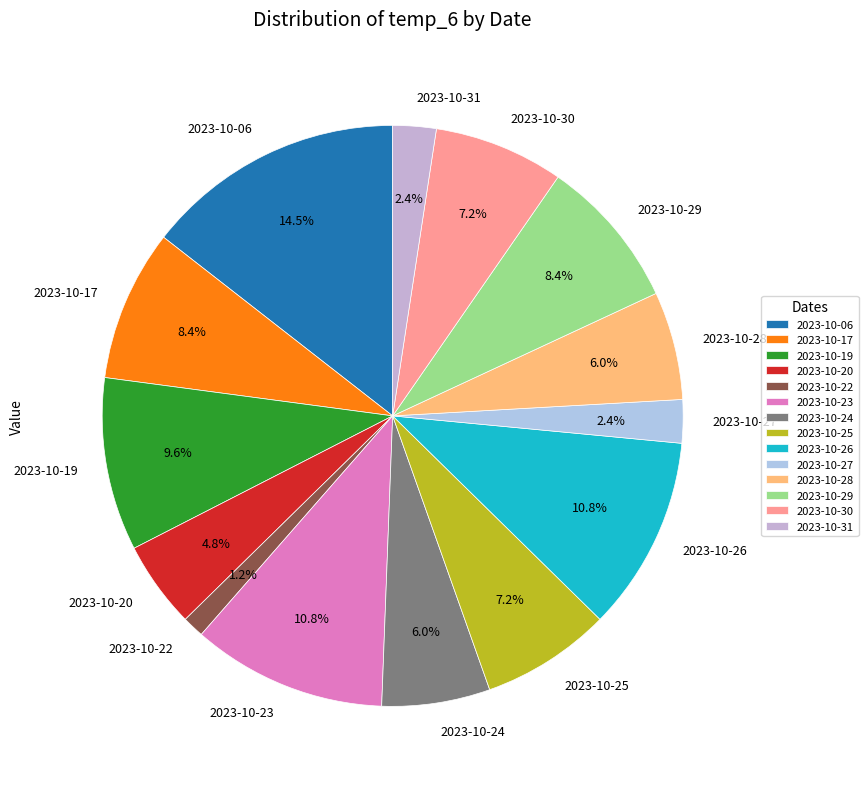

What is the largest slice in the pie chart?

2023-10-06